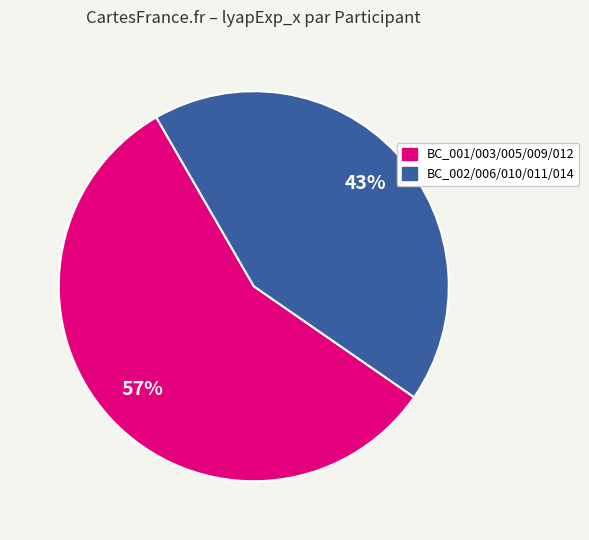

What is the smallest slice in the pie chart?

BC_002/006/010/011/014